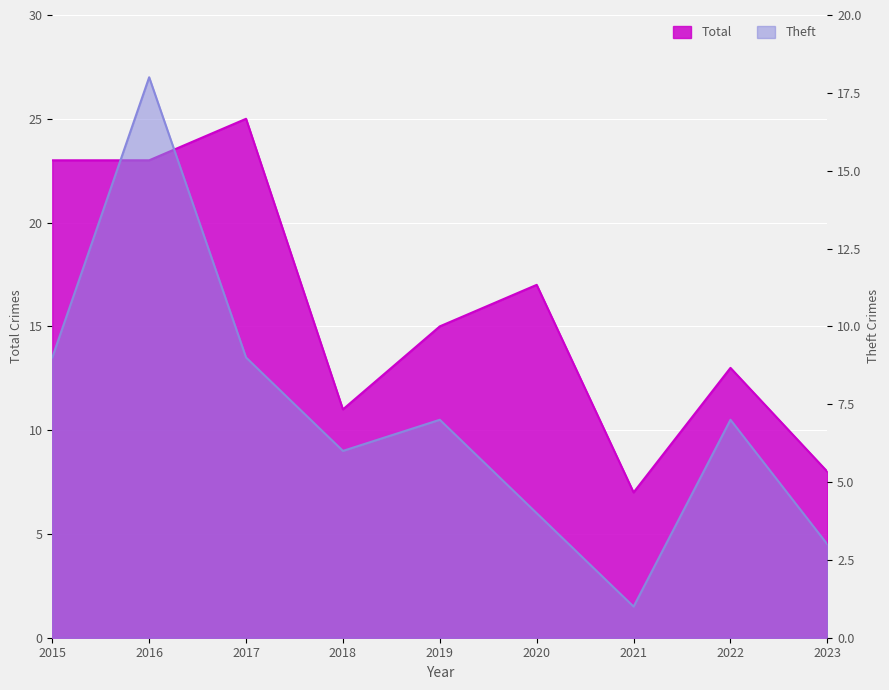

Reading right to left, what are all the values shown in this chart?

Total: 8	13	7	17	15	11	25	23	23
Theft: 3	7	1	4	7	6	9	18	9